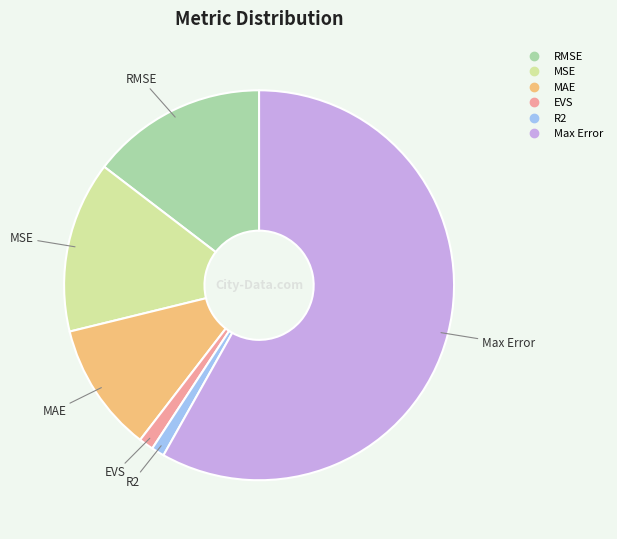

Combined, do MSE and MAE account for over 50%?

No